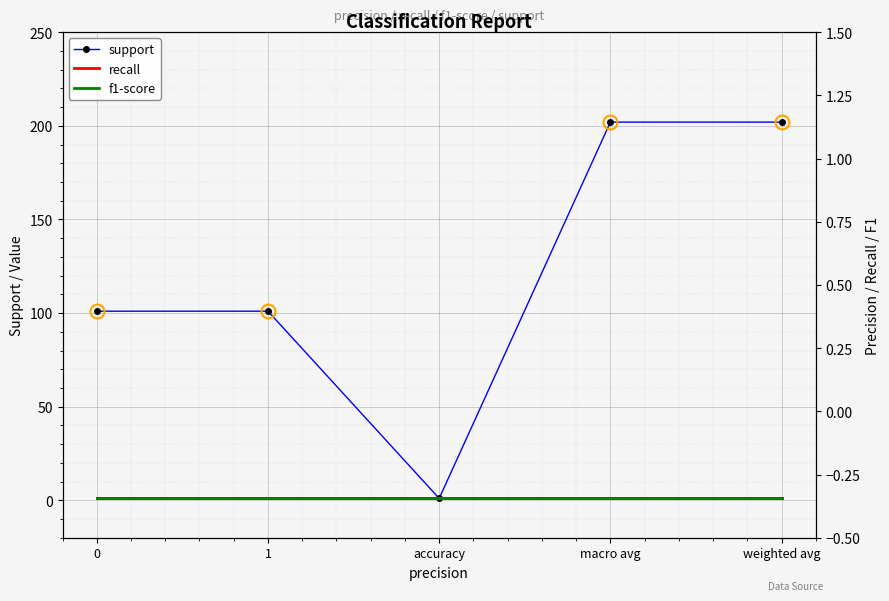

Reading right to left, list all the values displayed in this chart.

support: weighted avg=202	macro avg=202	accuracy=1	1=101	0=101
recall: weighted avg=1	macro avg=1	accuracy=1	1=1	0=1
f1-score: weighted avg=1	macro avg=1	accuracy=1	1=1	0=1